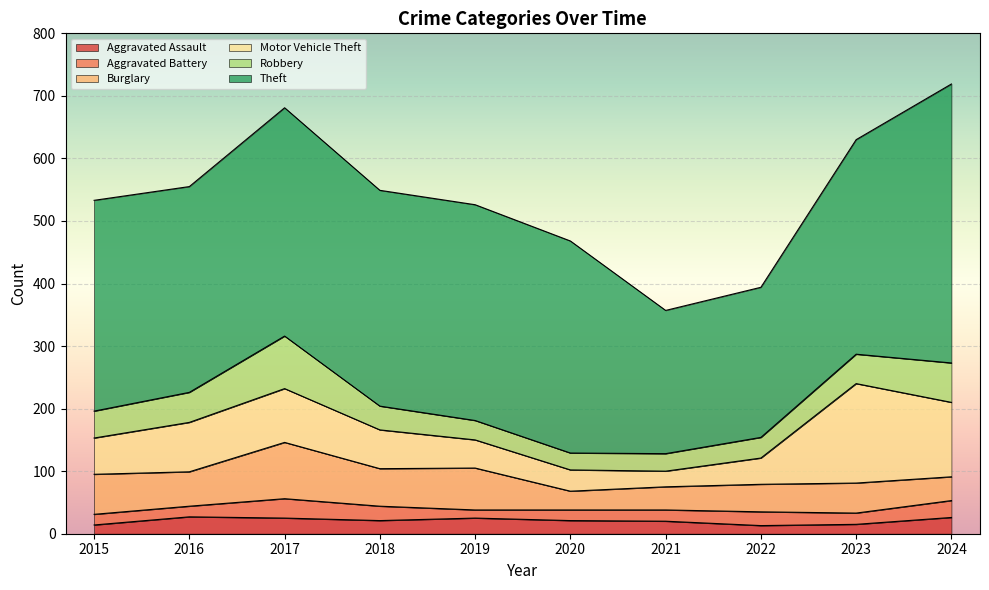

How many values in the Motor Vehicle Theft series exceed 62?

4